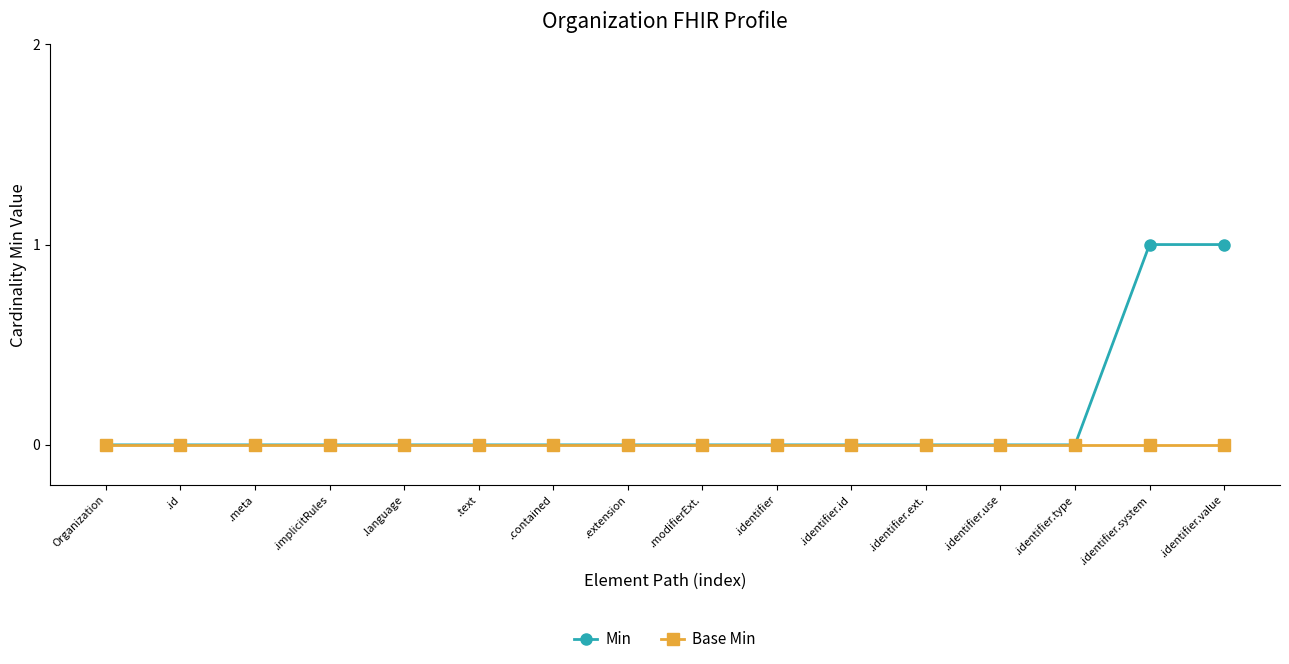

What is the label of the 12th point from the right?

.language